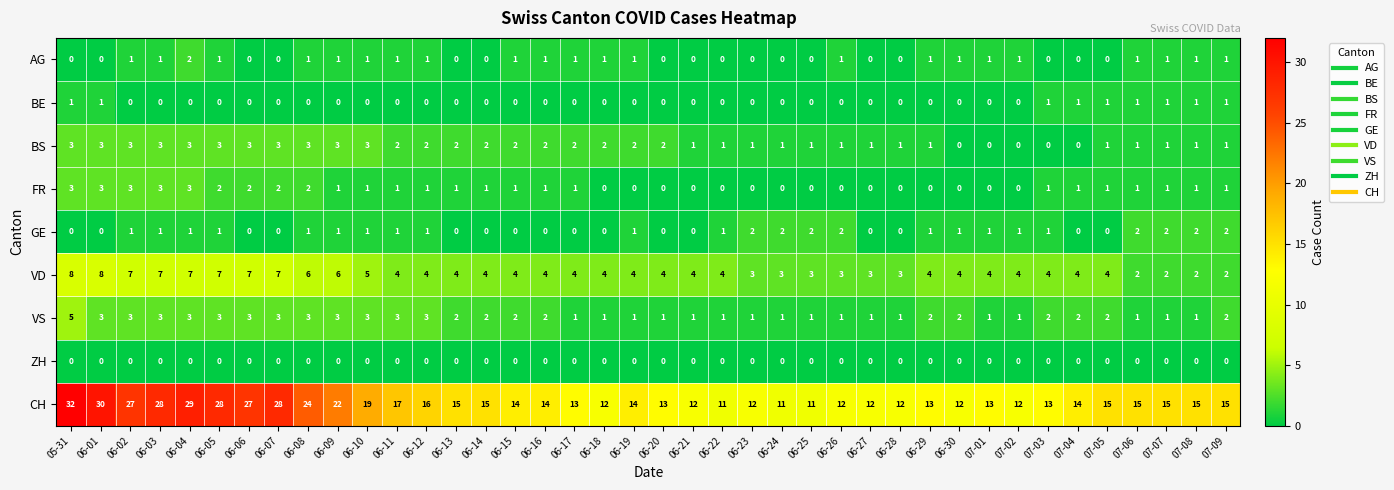

How many FR values are between 0 and 1?

31